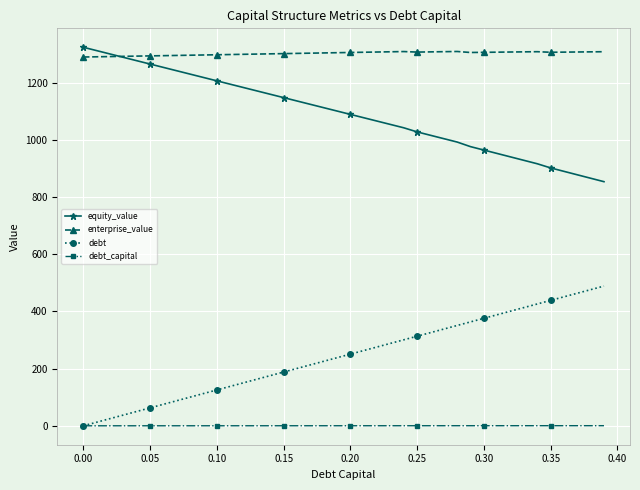

Is this an area chart (filled region under the line)?

No